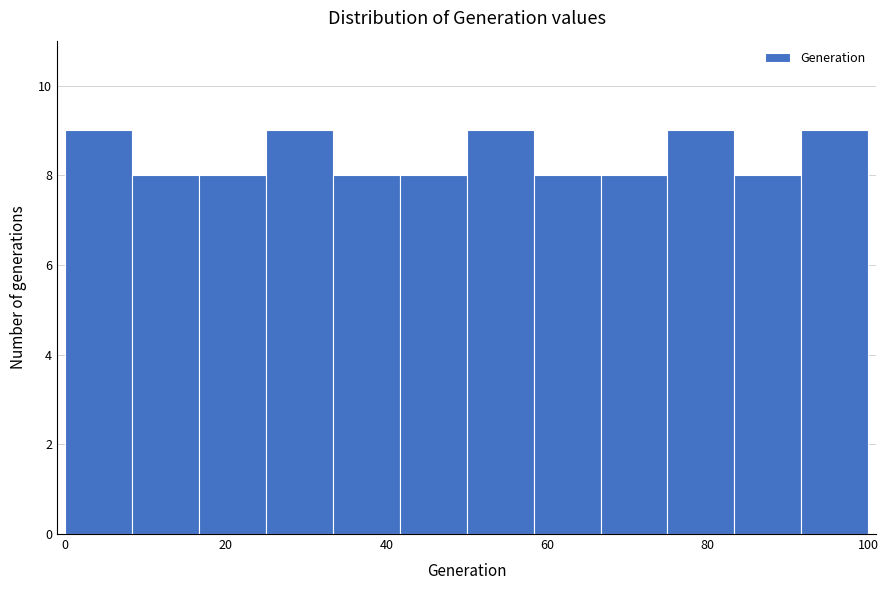

What is the height of the bar covering 0 to 8 on the x-axis? Neither the bar edges nor the heights are printed on the chart, so give them approximately, as read against the axes.

9